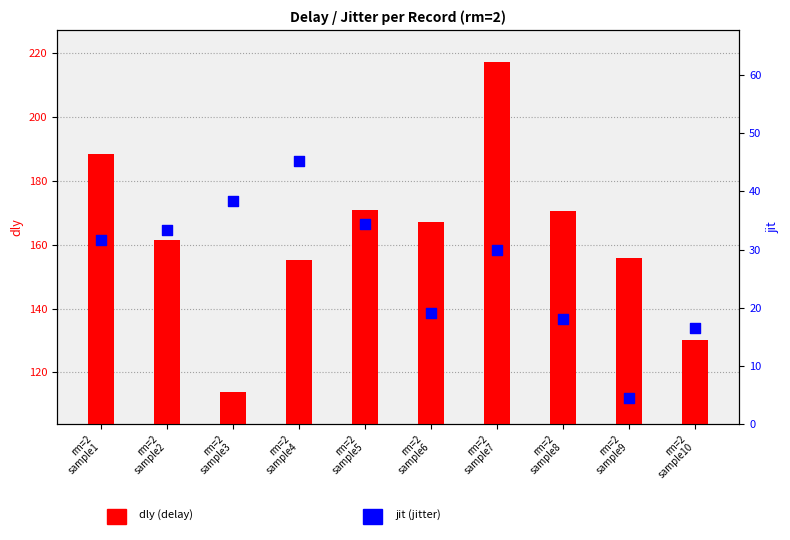

At how many categories does at least one series exceed 43?

10